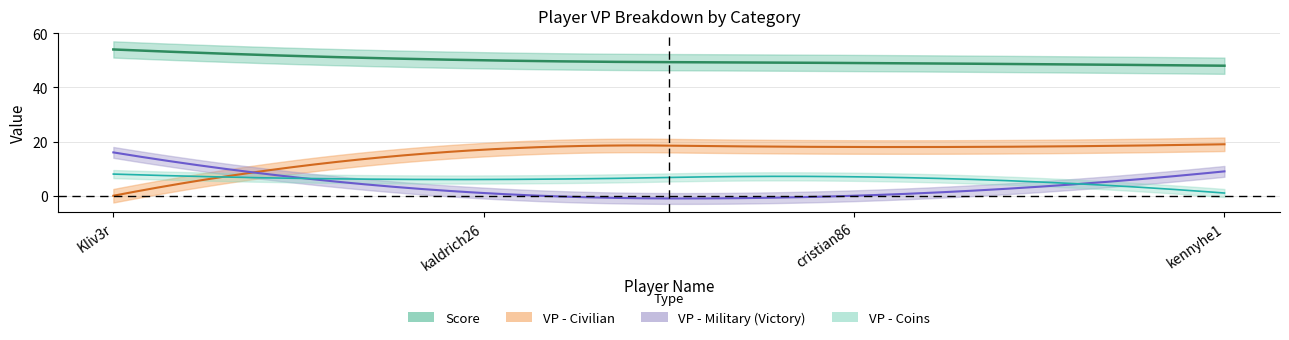

List the labels in order of VP - Civilian value, largest first.

kennyhe1, cristian86, kaldrich26, Kliv3r